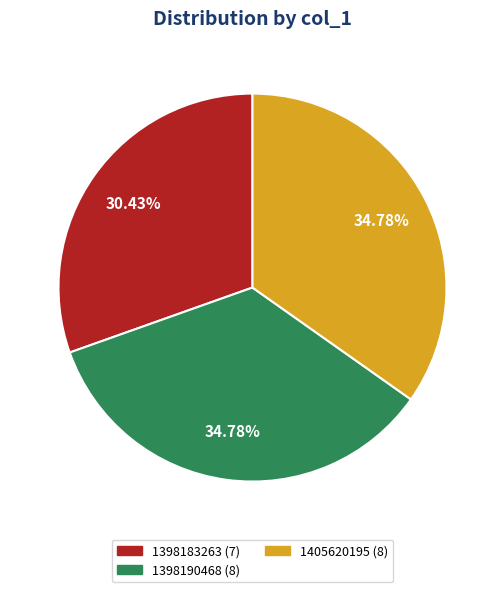

Does any single category account for the majority?

No